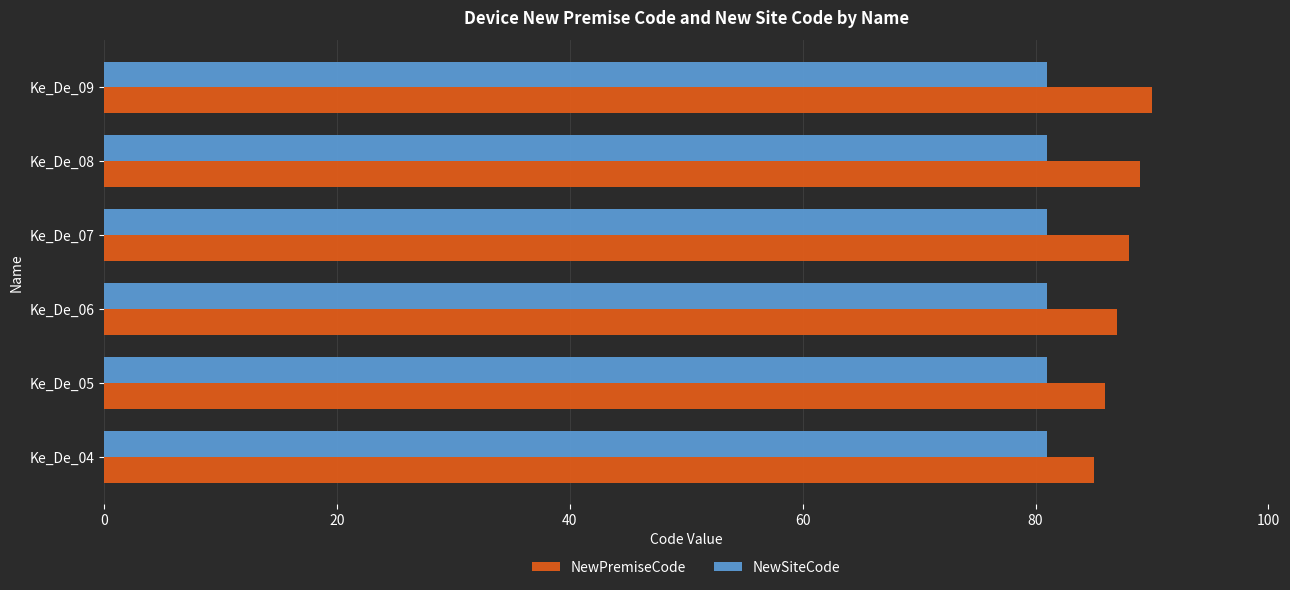

Which series has the largest total across all categories?

NewPremiseCode